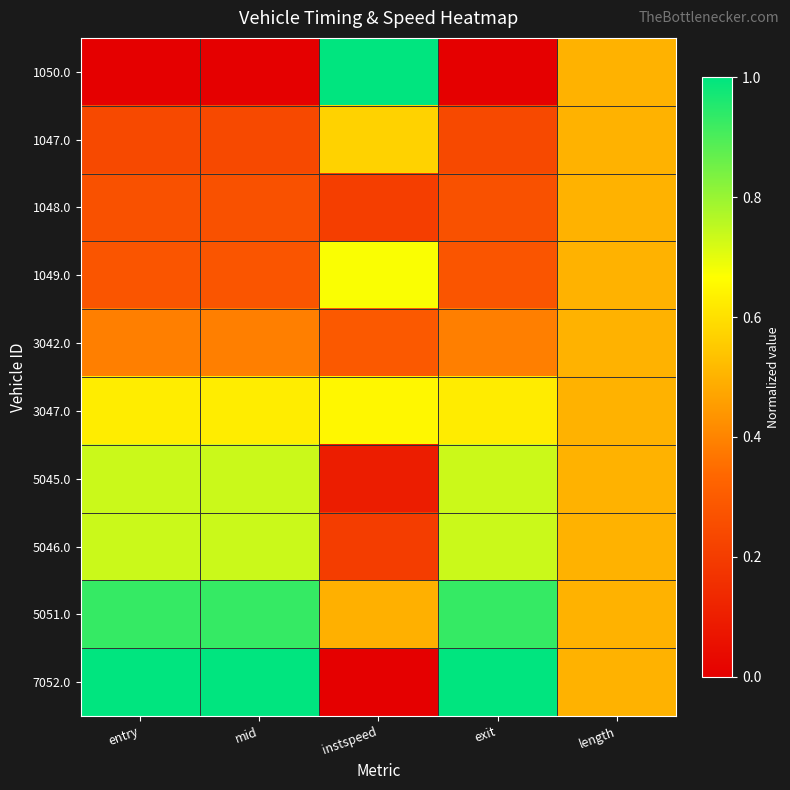

Rank the series by their maximum value, from highest to lowest.

1050.0, 7052.0, 5051.0, 5046.0, 5045.0, 1049.0, 3047.0, 1047.0, 1048.0, 3042.0